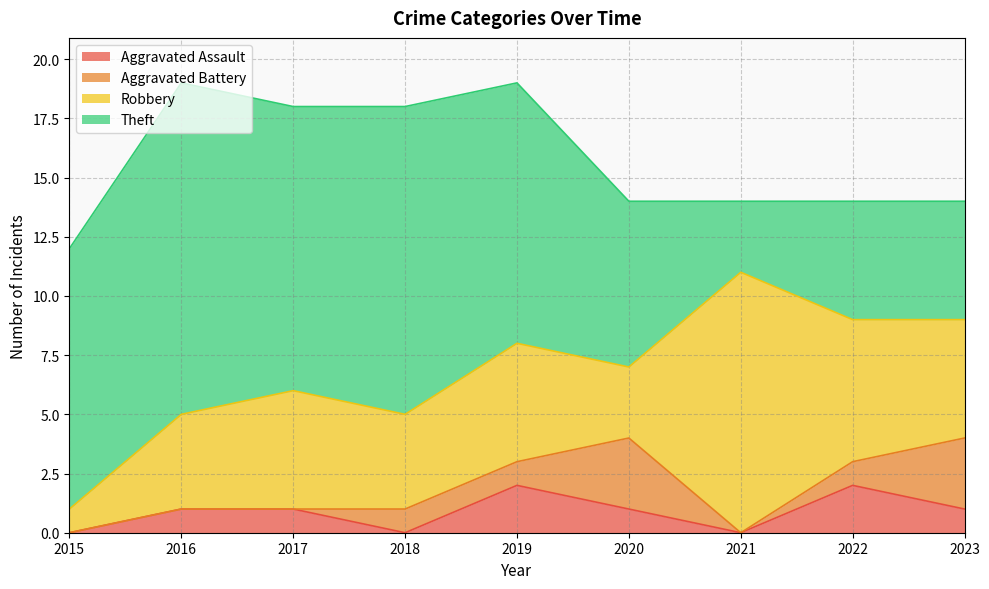

Does the chart display data point markers on the line(s)?

No